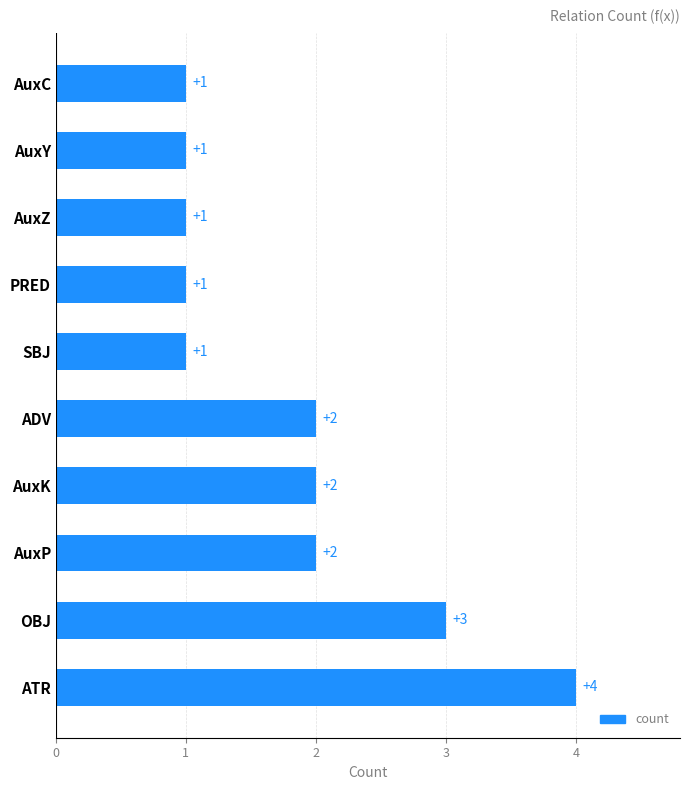

How many values are between 1 and 2?

8